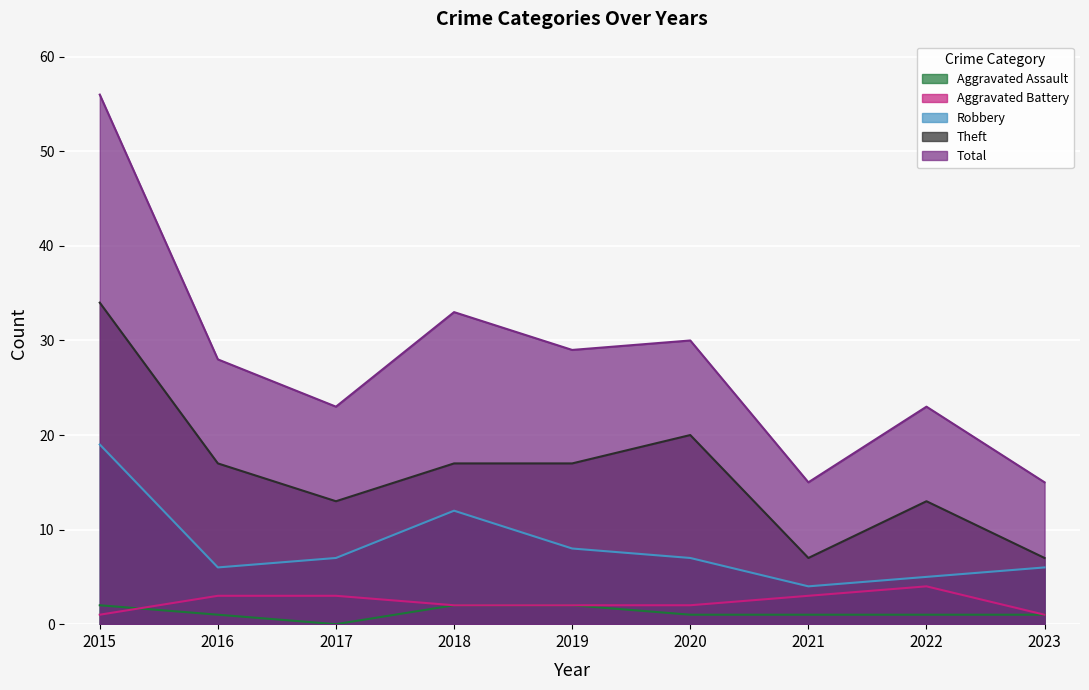

Read the Robbery value at 2016, to the nearest 5.

5